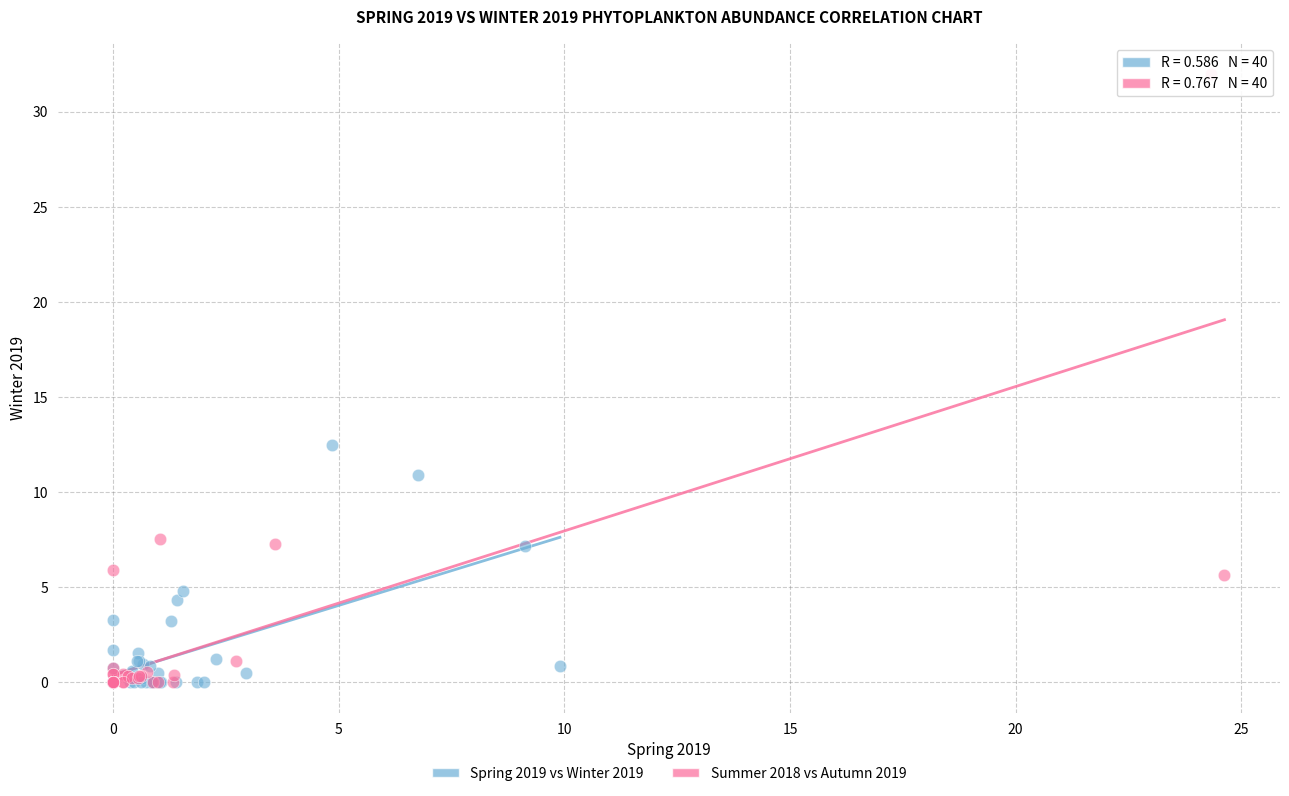

Which series contains the highest Y value?

Summer 2018 vs Autumn 2019